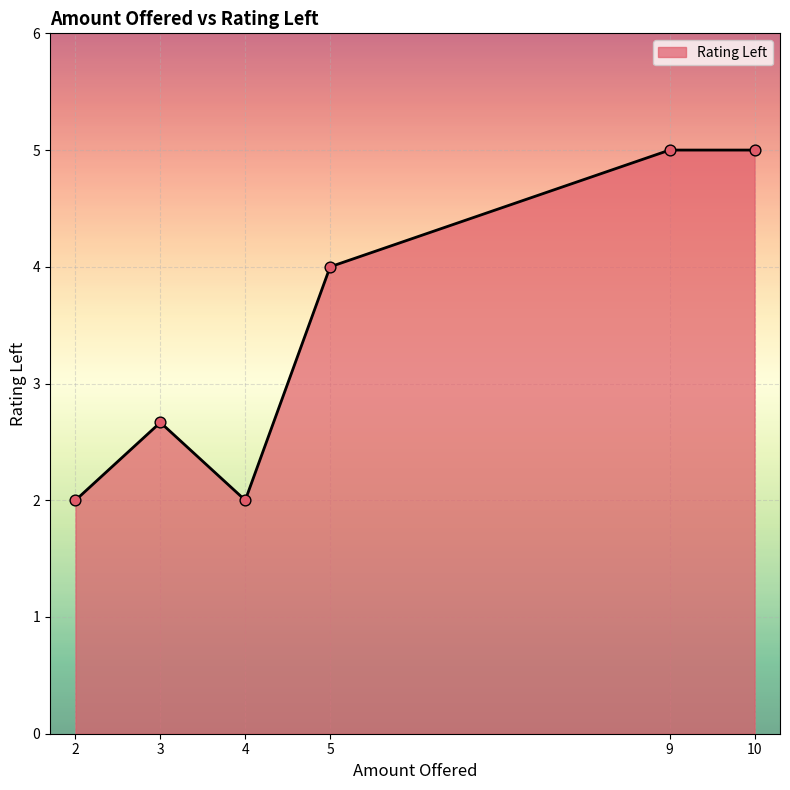

Between 9 and 3, which is larger?

9